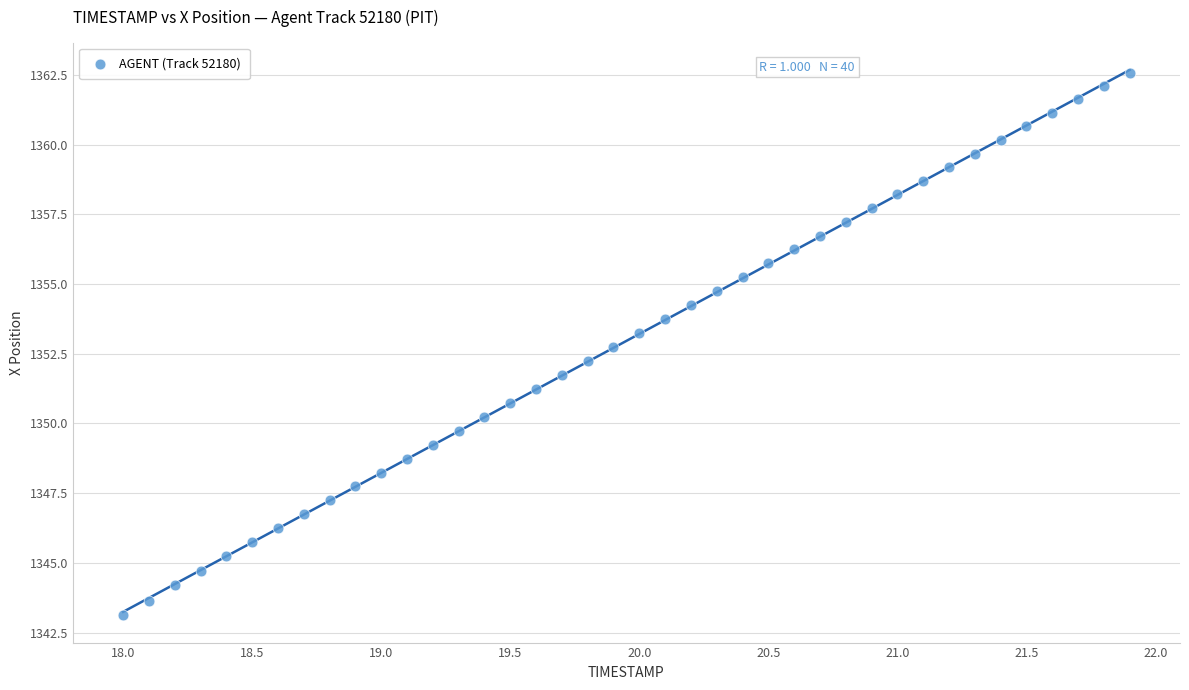

What is the range of X values (max minus min)?

3.9